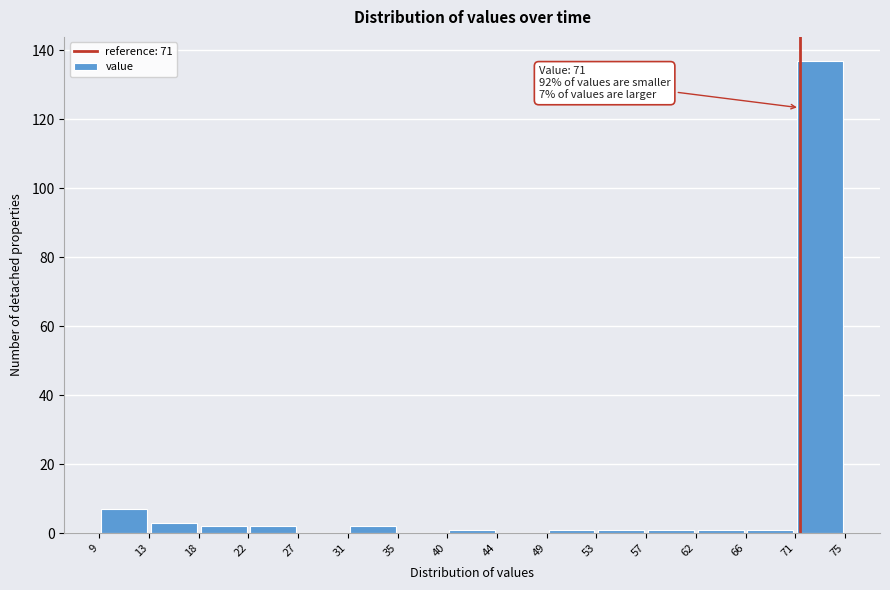

Over which range of the x-axis is the bar tallest?

71 to 75